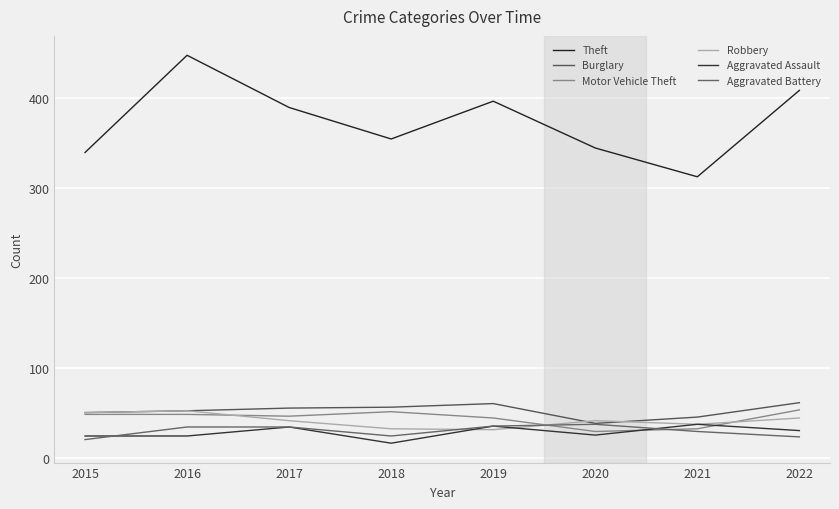

True or false: Theft and Burglary intersect in this chart.

False